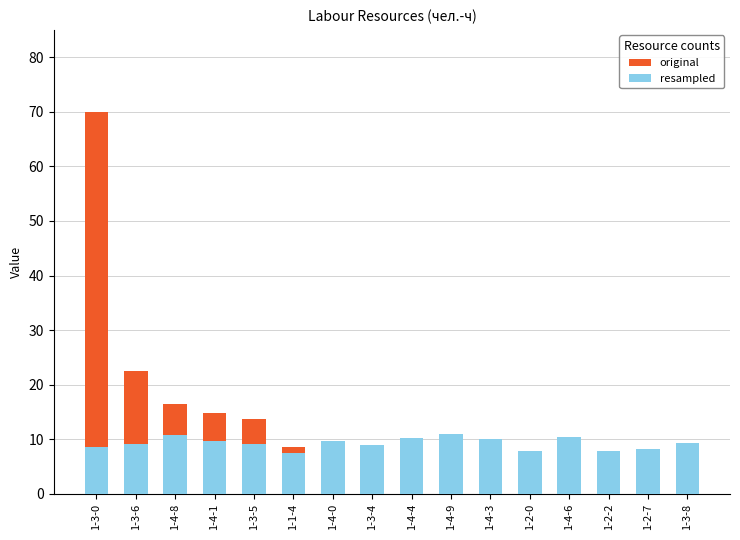

Are the bars horizontal?

No